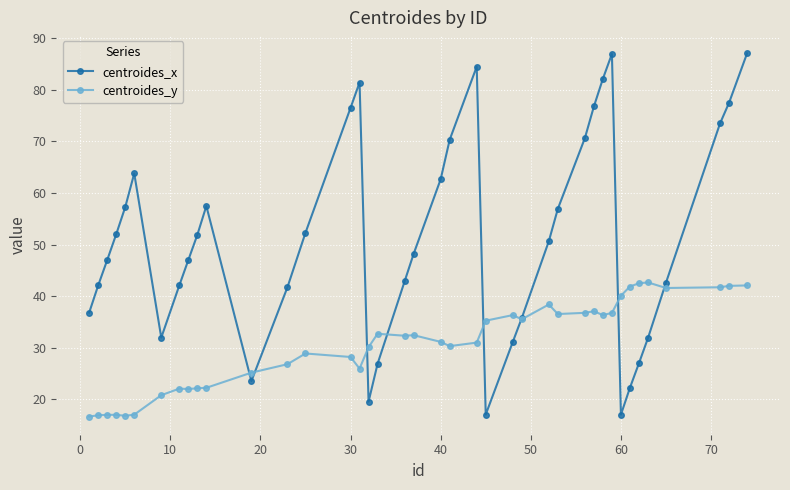

How many intersections are there between centroides_y and centroides_x?

8